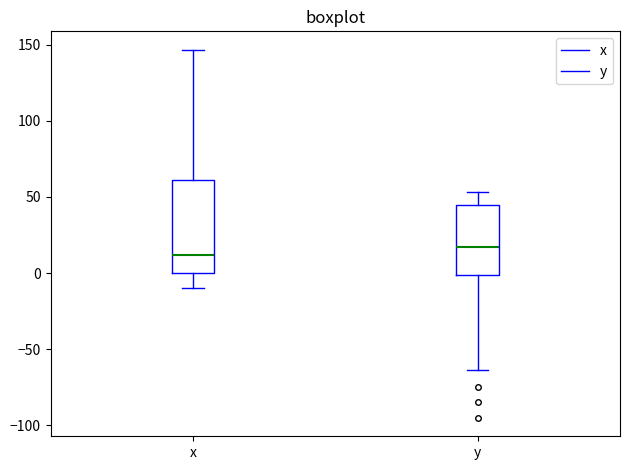

Which box's median line is the lowest?

x